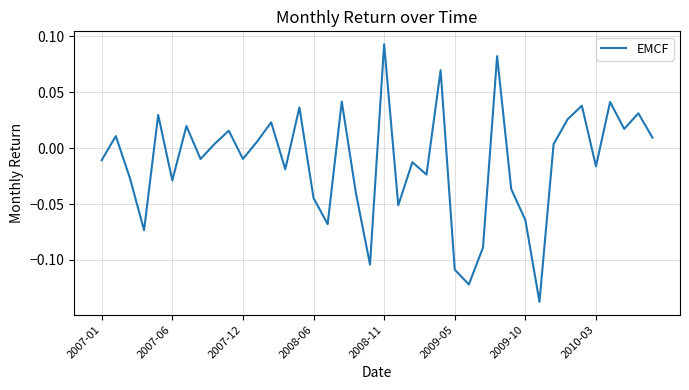

How many lines are shown in the chart?

1